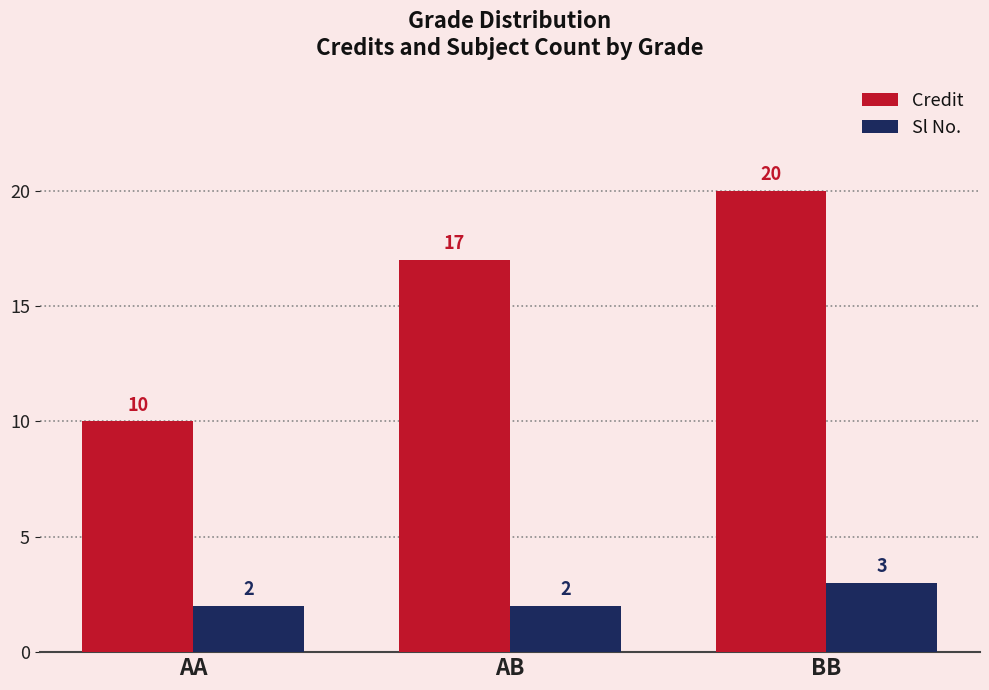

What is the sum of the Sl No. values at AA and AB?

4